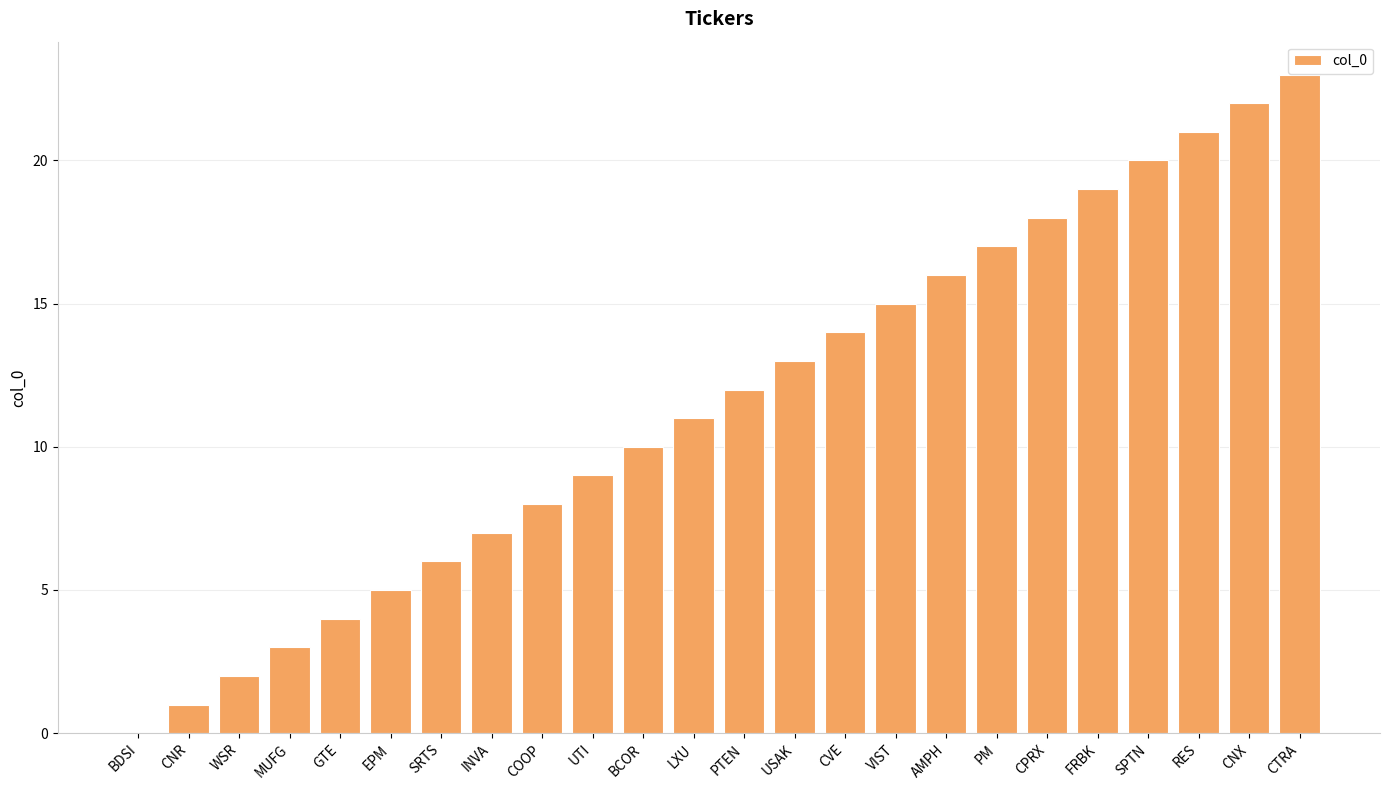

Reading left to right, extract all data points from this chart.

BDSI=0	CNR=1	WSR=2	MUFG=3	GTE=4	EPM=5	SRTS=6	INVA=7	COOP=8	UTI=9	BCOR=10	LXU=11	PTEN=12	USAK=13	CVE=14	VIST=15	AMPH=16	PM=17	CPRX=18	FRBK=19	SPTN=20	RES=21	CNX=22	CTRA=23